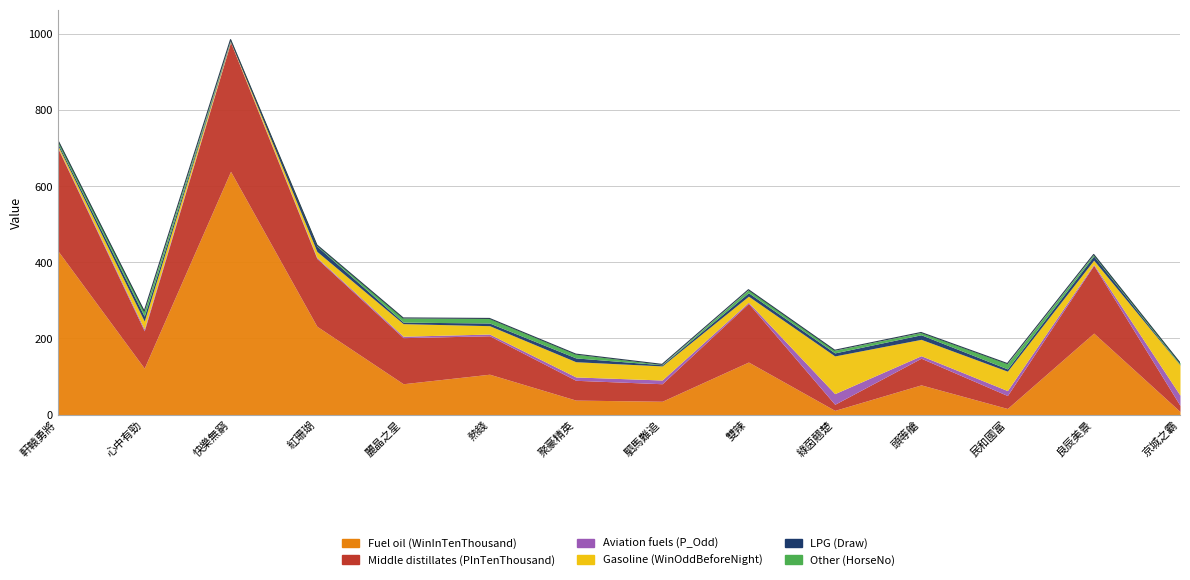

True or false: Other (HorseNo) has a value of 5.1 at 聚豪精英.

False